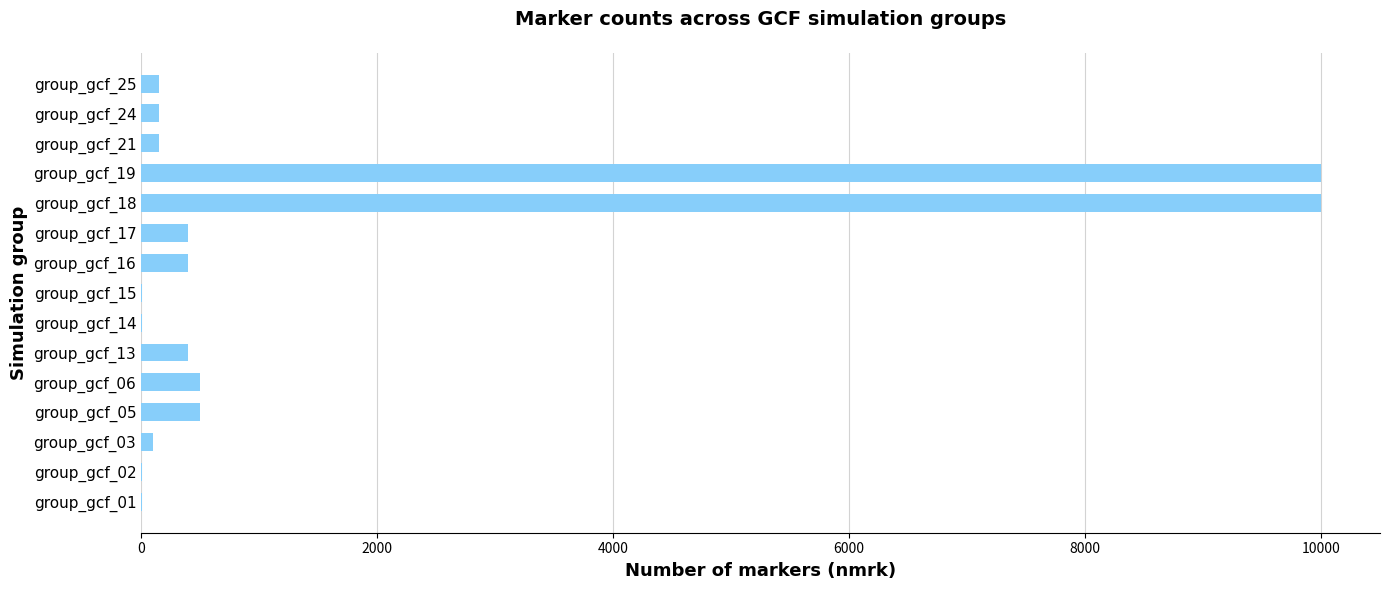

What is the greatest value displayed?

10000